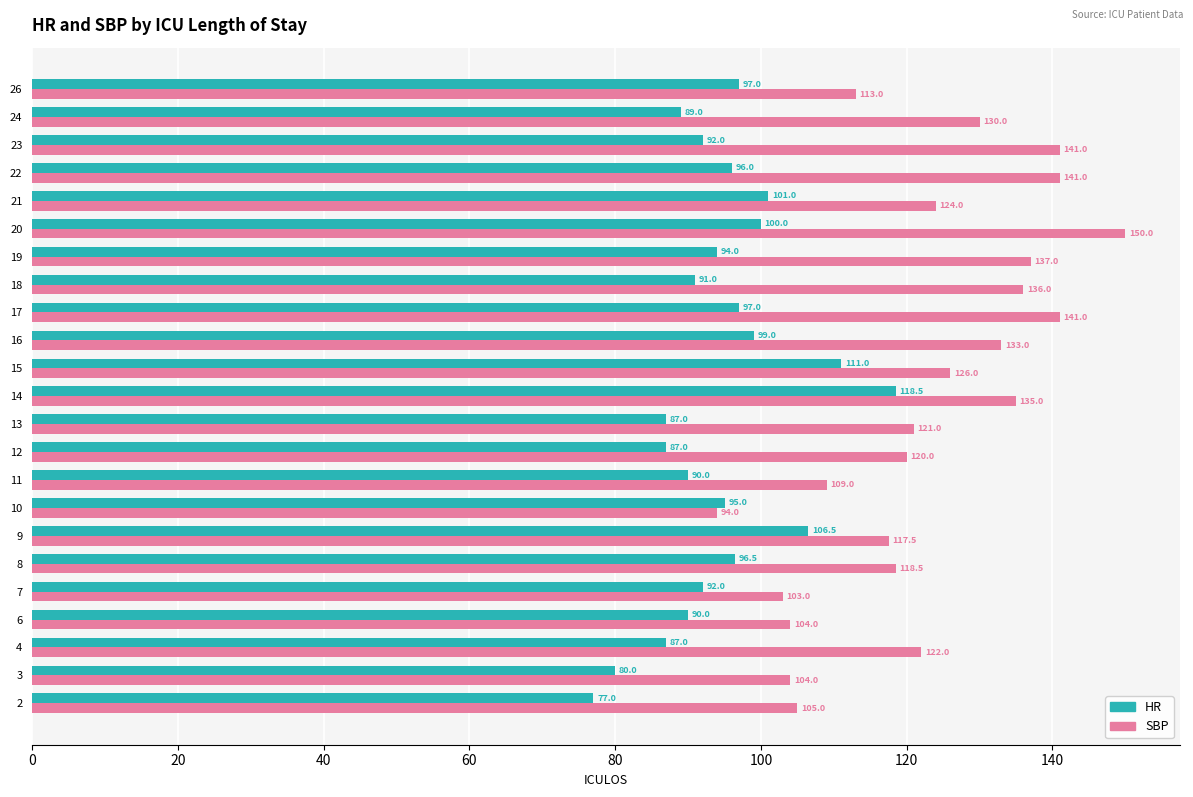

What is the difference between the maximum and minimum values in the HR series?

41.5